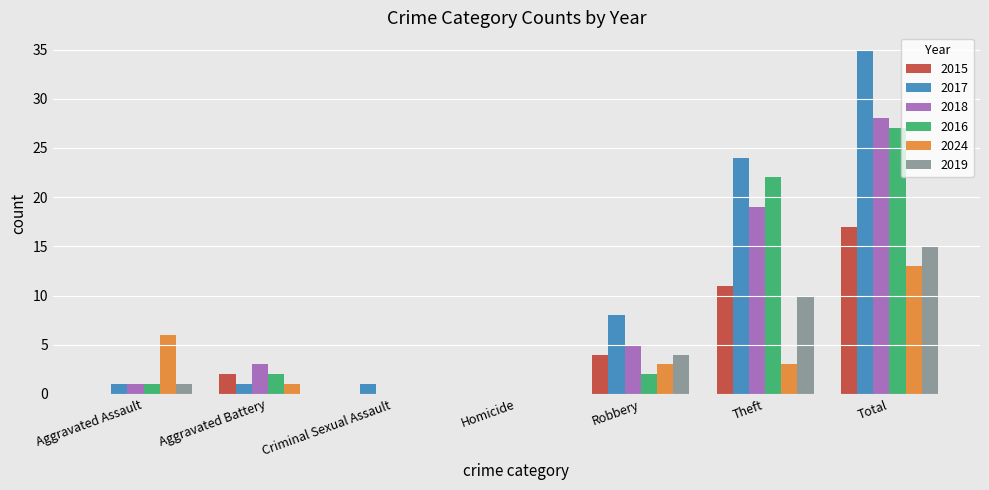

What is the sum of the 2015 values at Criminal Sexual Assault and Total?

17